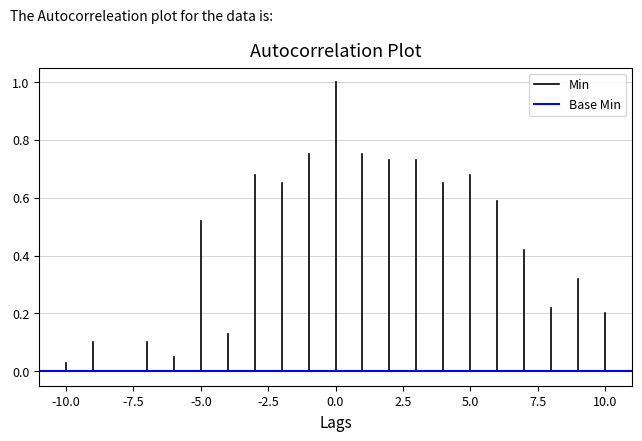

How many distinct data groups are displayed?

2